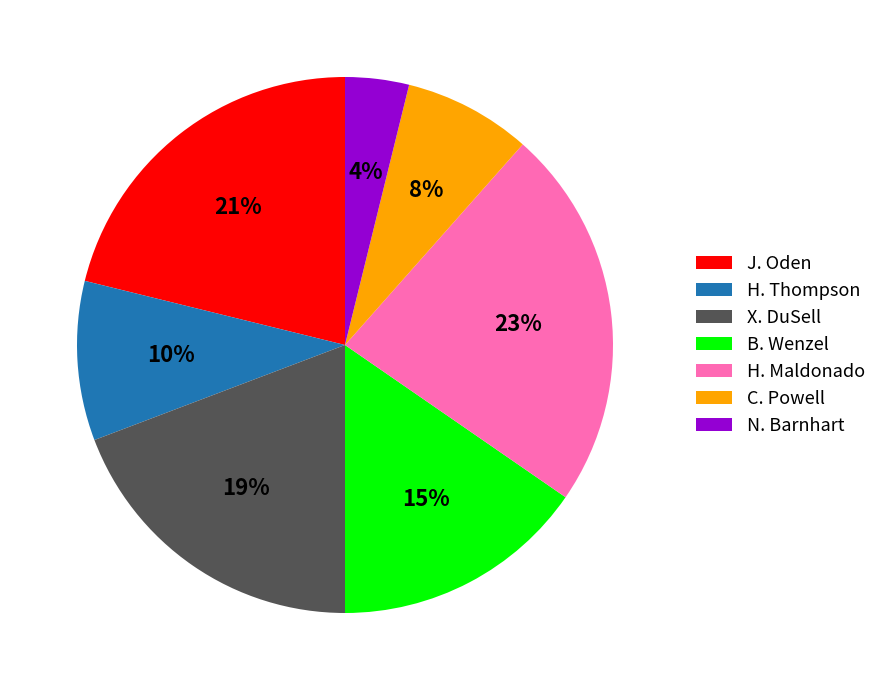

Which slice is the smallest?

N. Barnhart